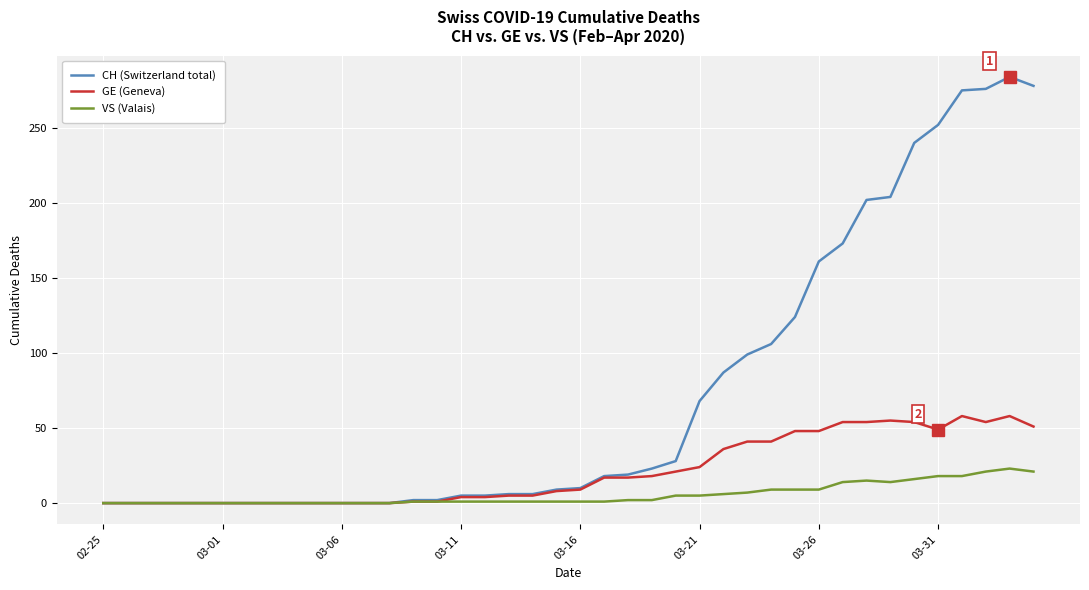

Which series has the largest total across all categories?

CH (Switzerland total)